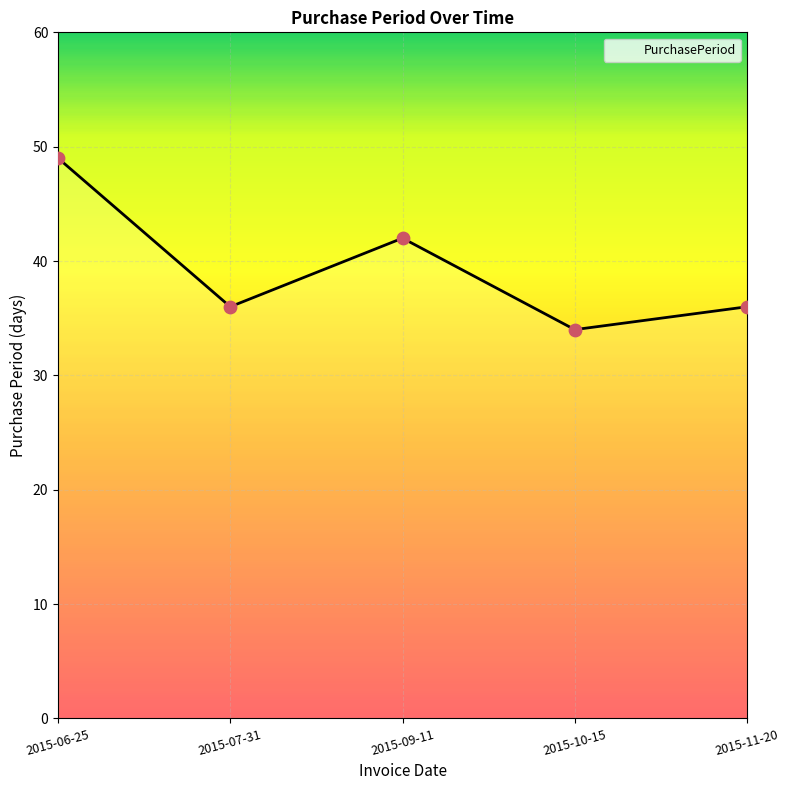

Between 2015-11-20 and 2015-10-15, which is larger?

2015-11-20